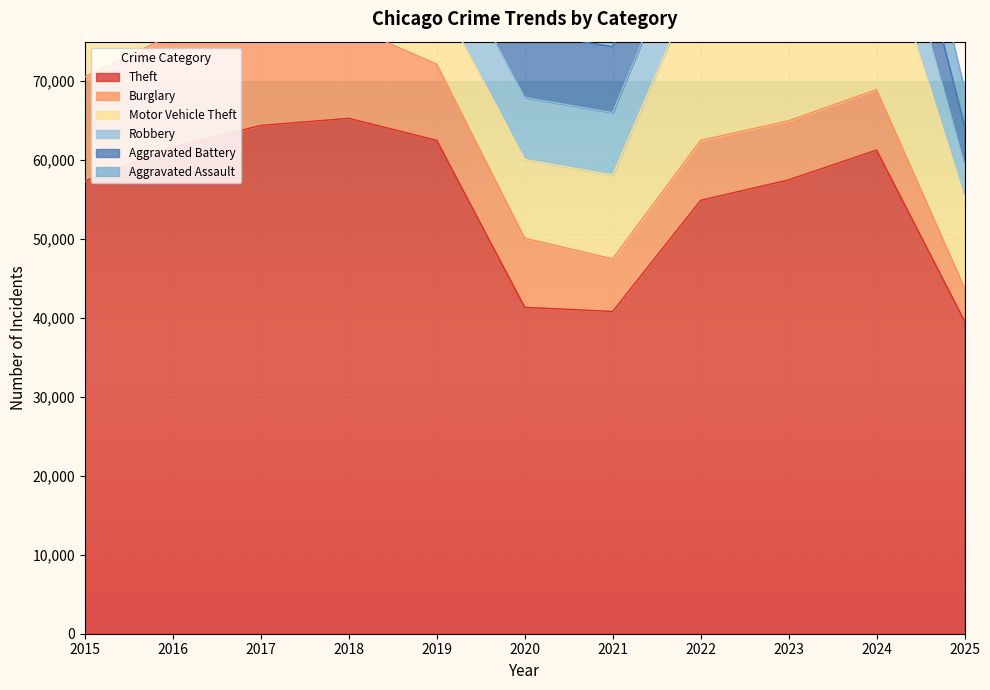

Does the chart display data point markers on the line(s)?

No